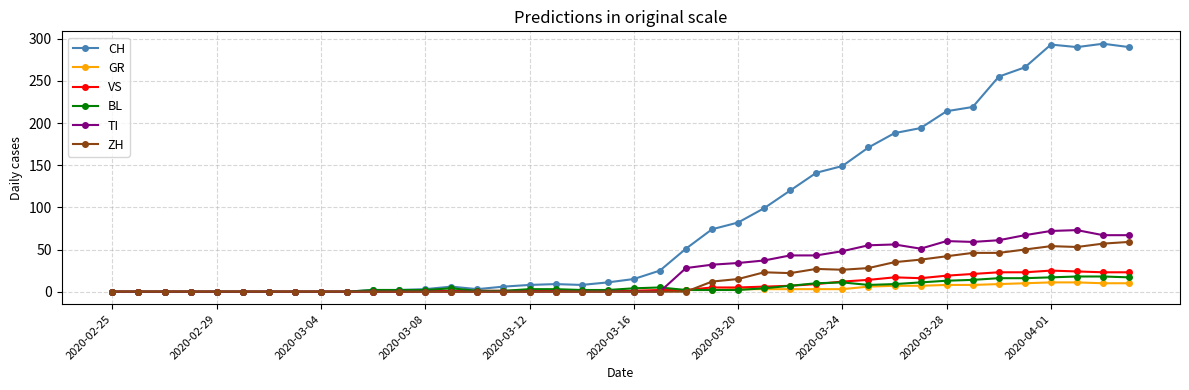

What is the highest value of the GR series?

11